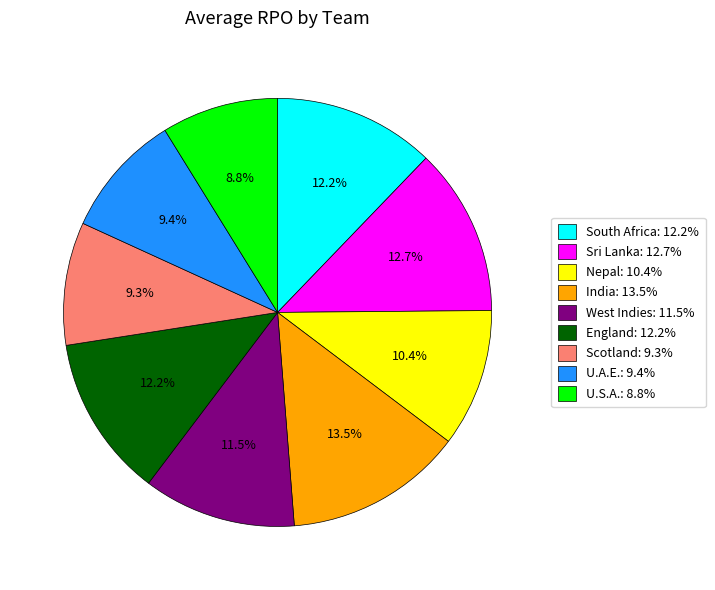

Does Scotland represent more than half of the total?

No